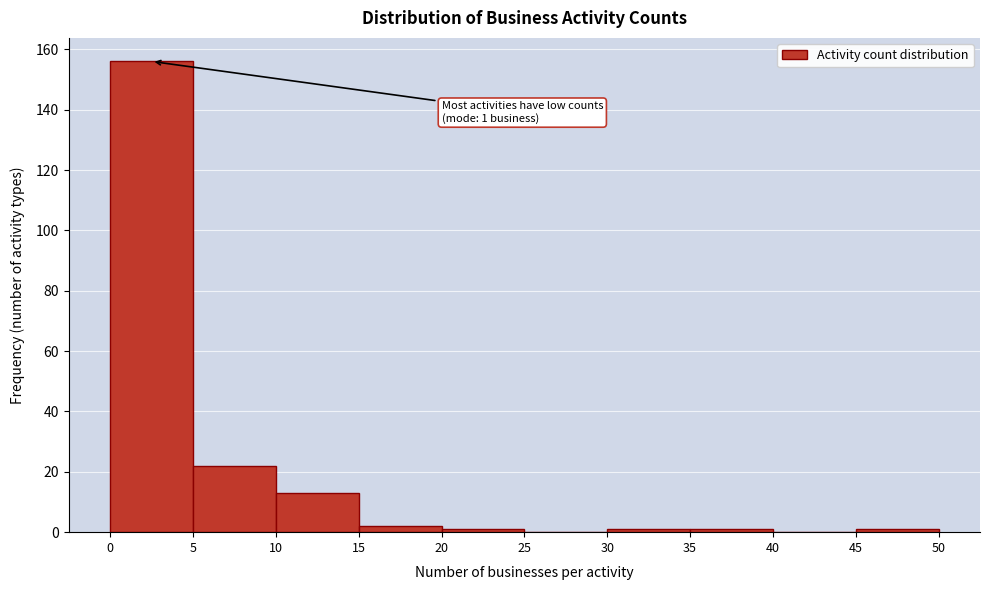

Over which range of the x-axis is the bar tallest?

0 to 5